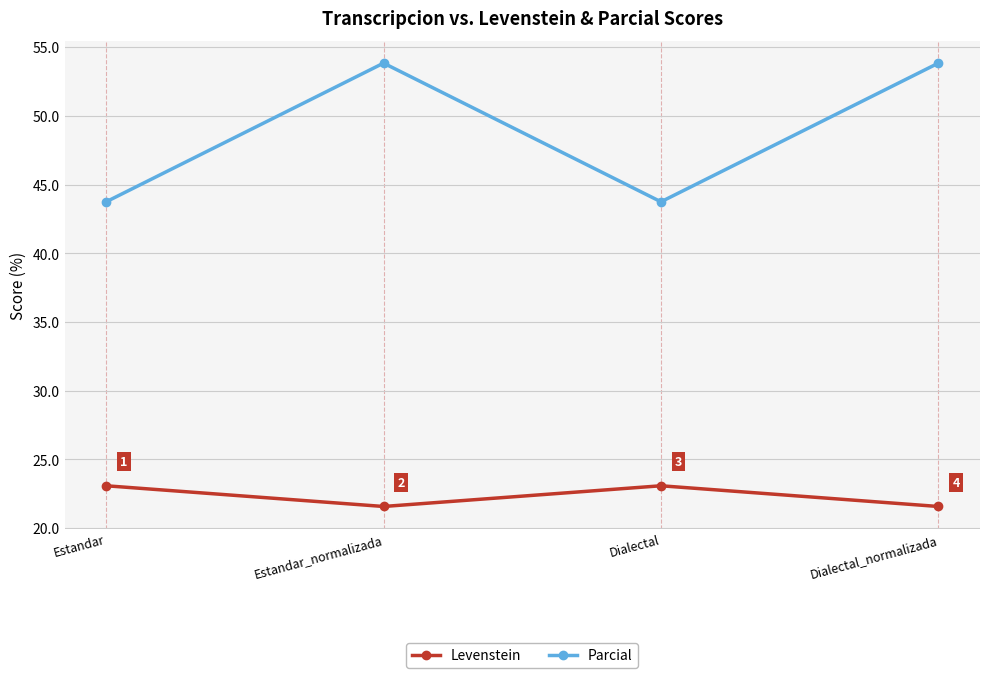

What is the label of the 2nd point from the right?

Dialectal